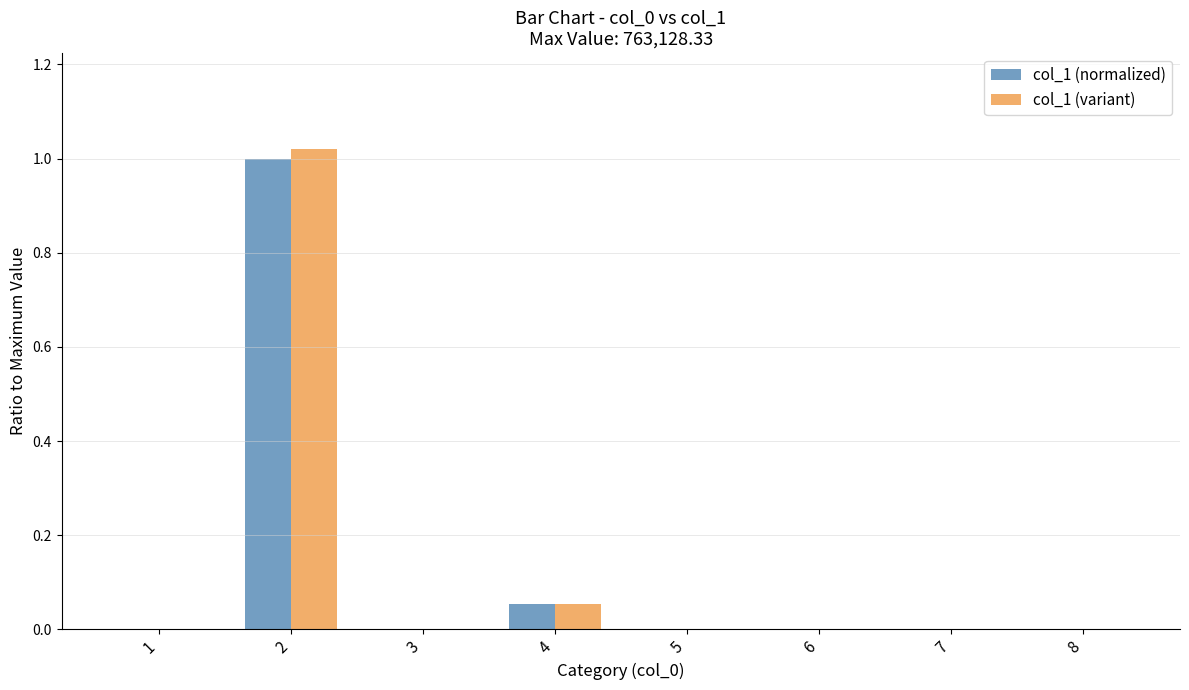

The value of col_1 (variant) at 7 is 0.0. True or false?

True